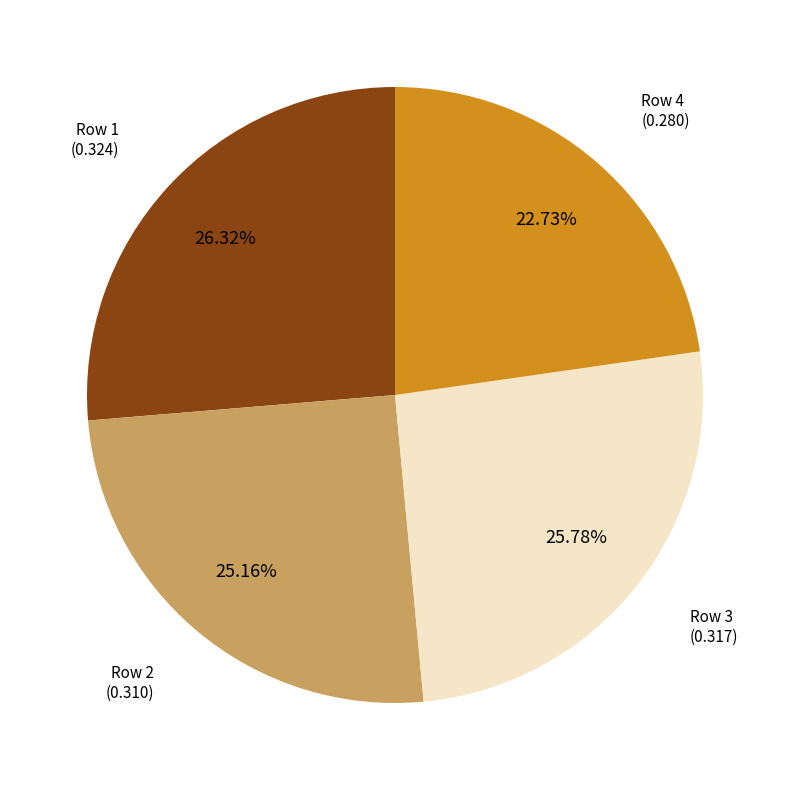

To the nearest percent, what is the difference between the largest and smallest slice percentages?

4%